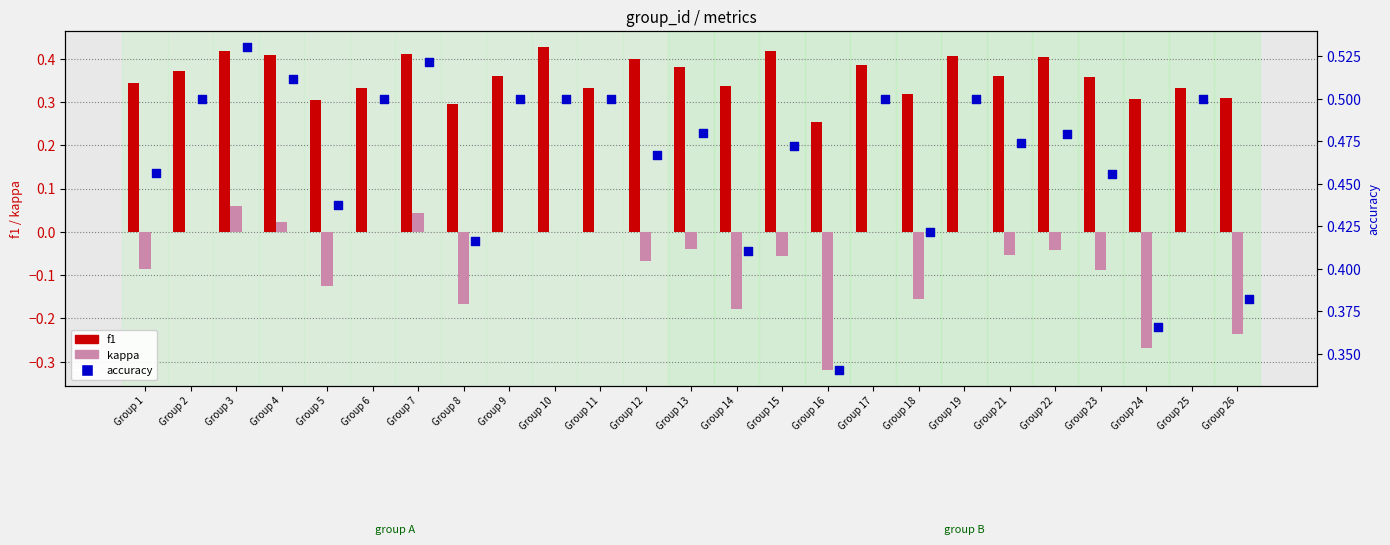

Which series has the widest spread of Y values?

kappa